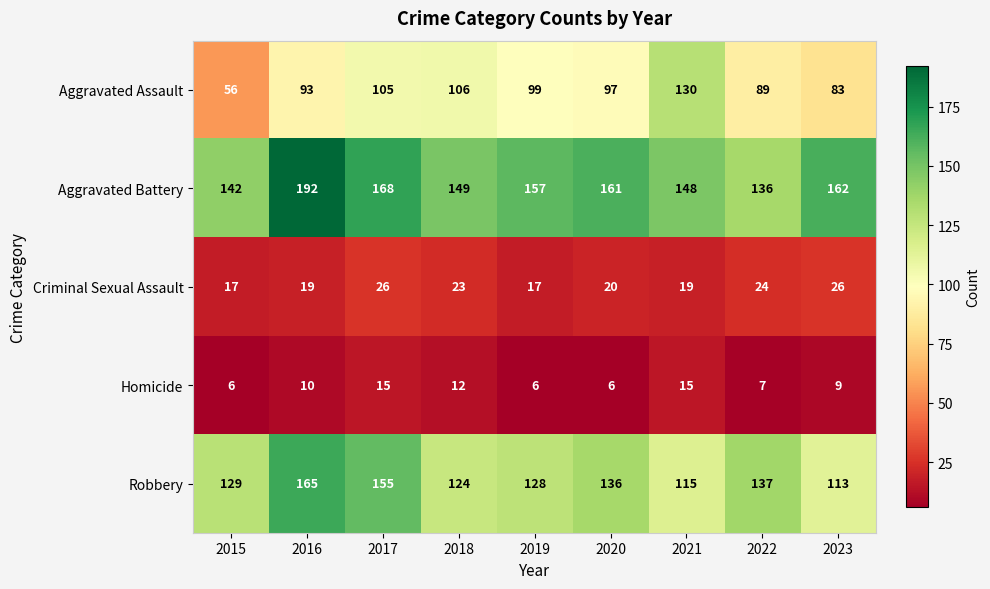

At which label does Aggravated Battery first exceed 157?

2016